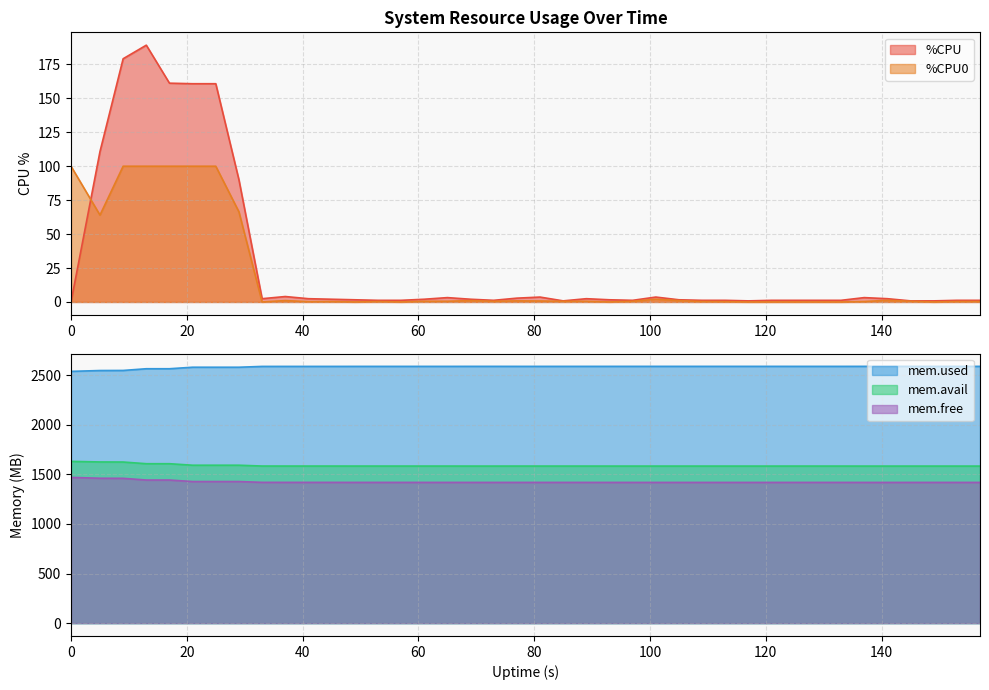

True or false: mem.avail.KB and mem.free.KB cross at least once.

False